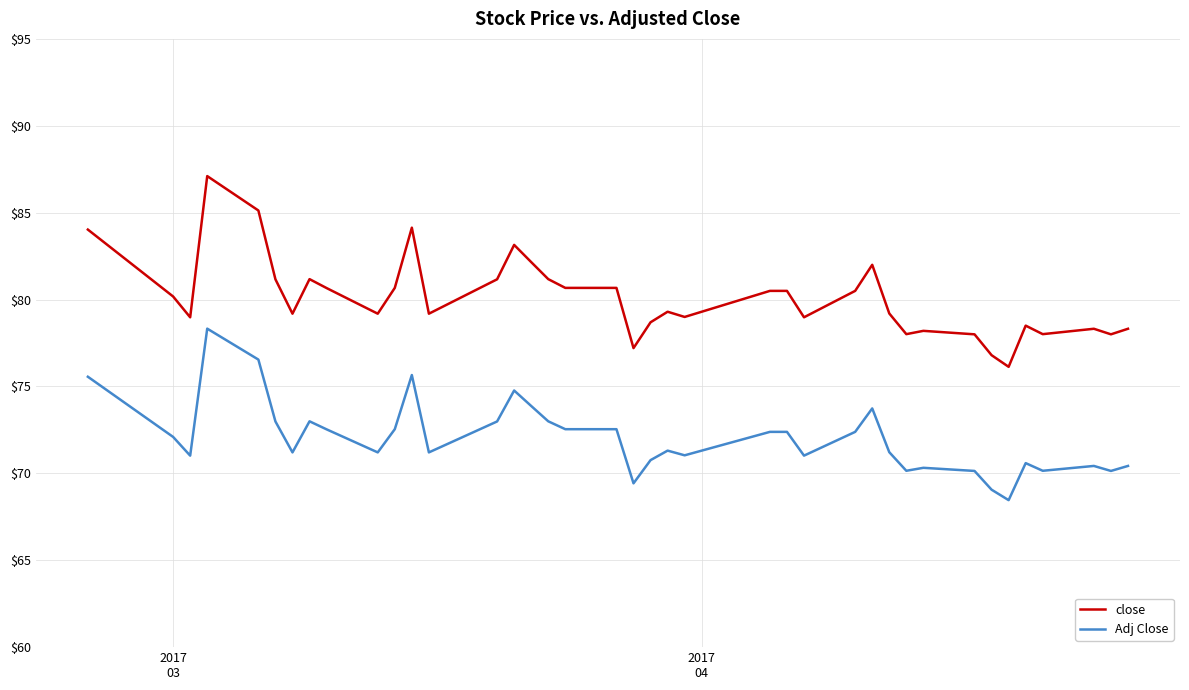

True or false: close and Adj Close cross at least once.

False